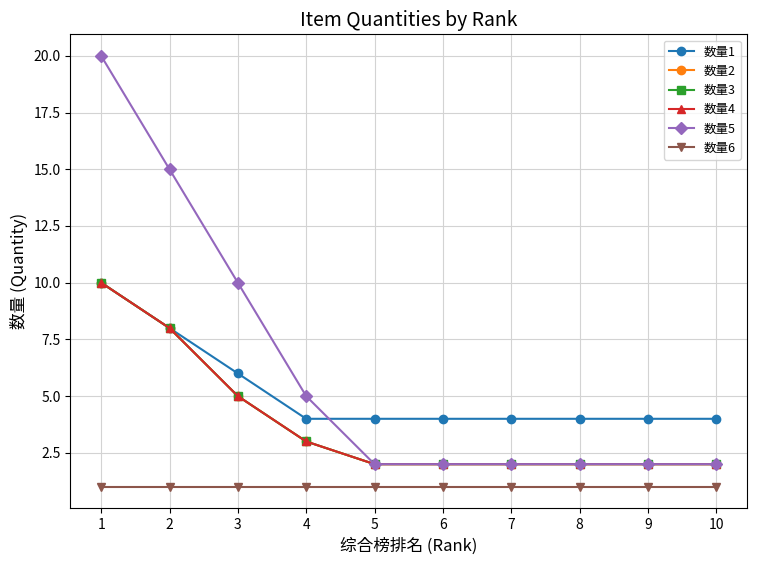

What is the value of the 数量6 point at the 2nd from the left?

1